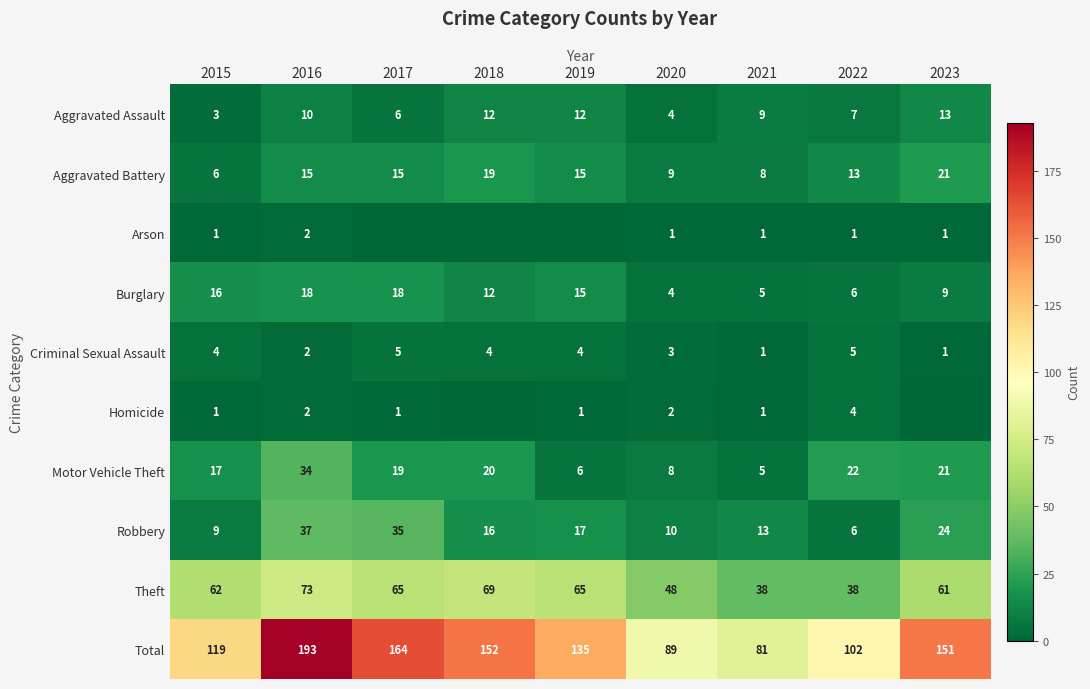

At how many categories does at least one series exceed 166?

1